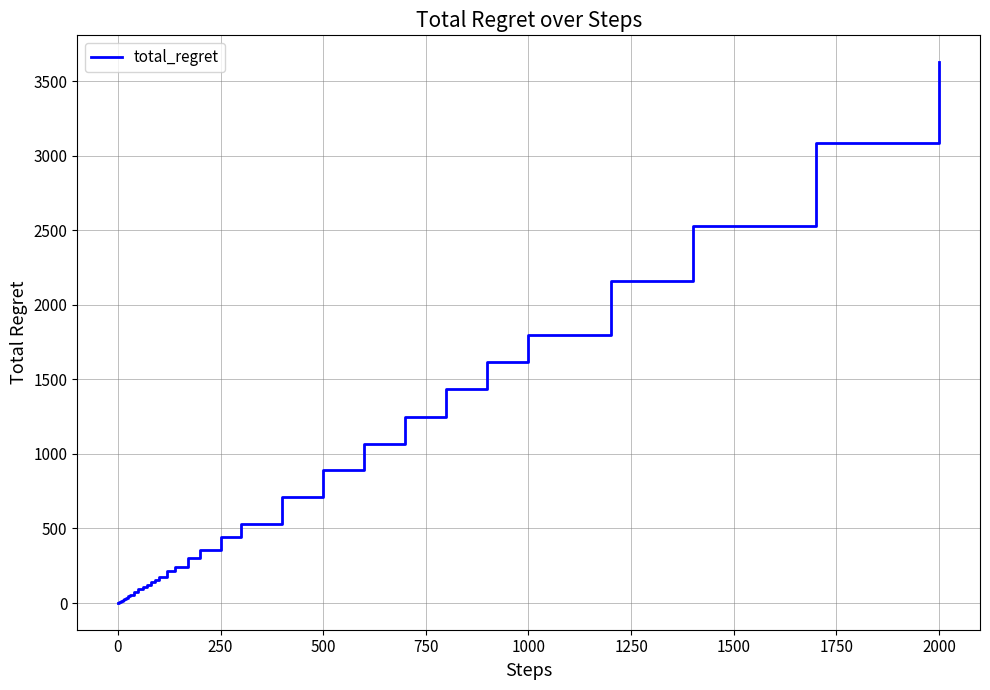

What is the difference between the maximum and second lowest values?

3622